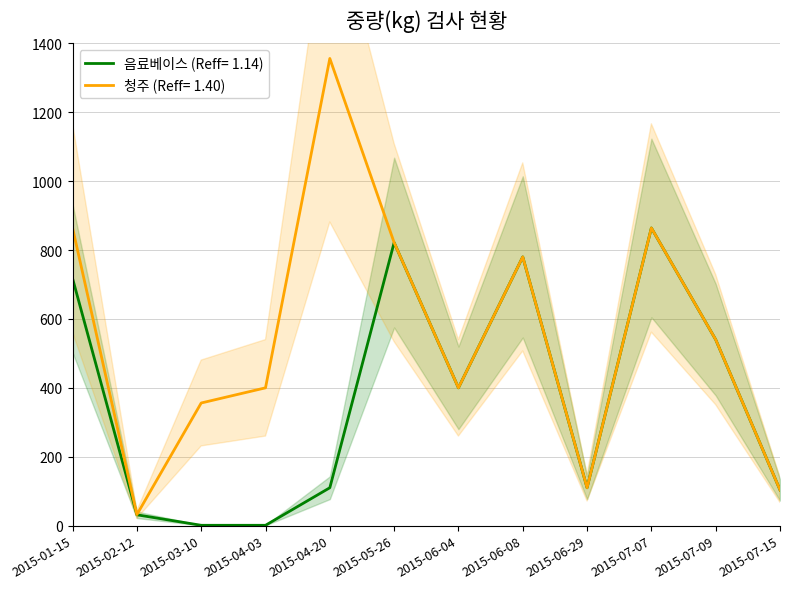

How many lines are shown in the chart?

2